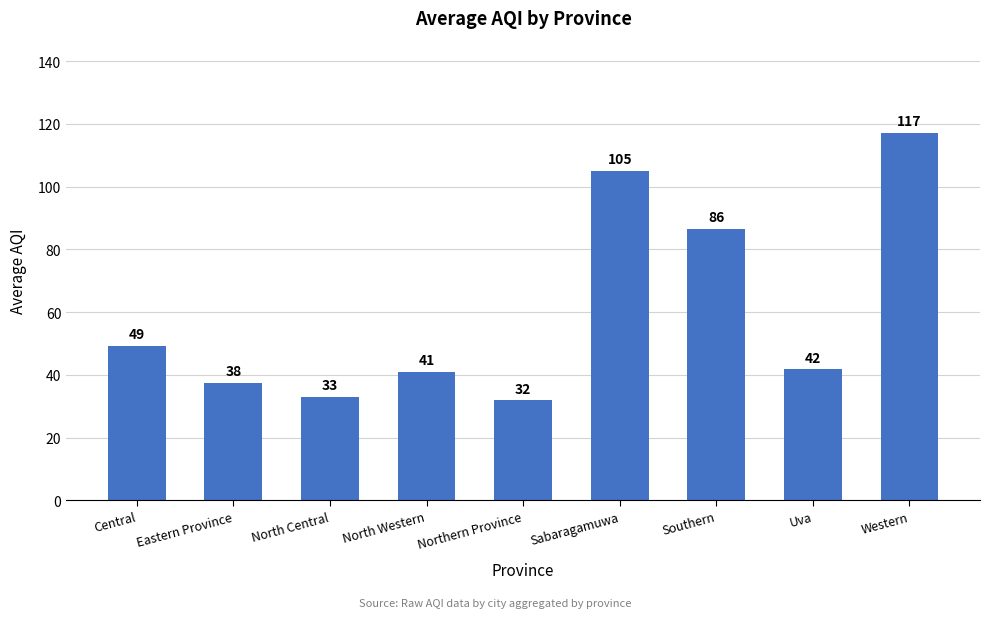

What is the value of the 9th bar from the left?

117.2